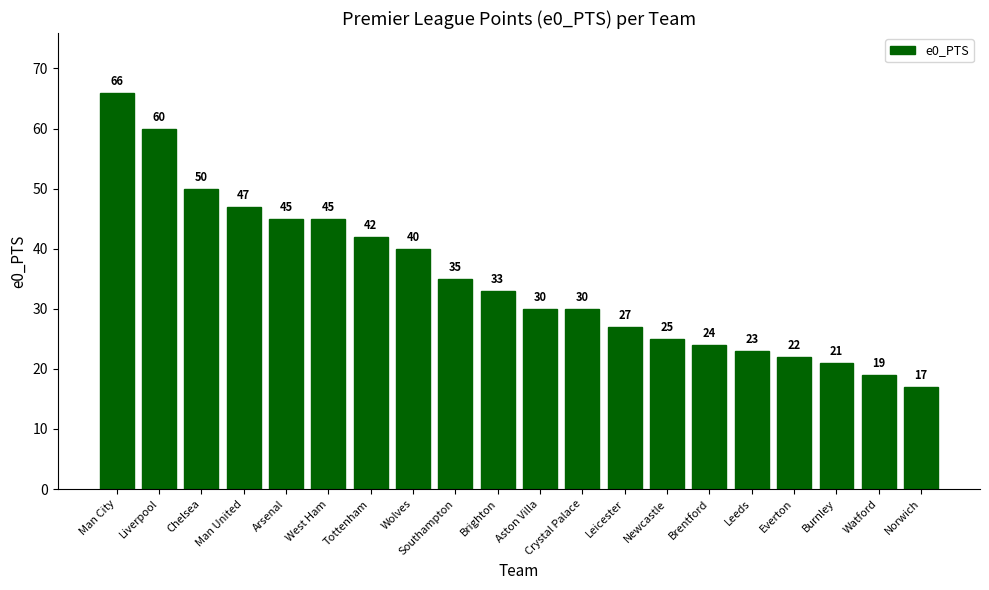

What is the greatest value displayed?

66